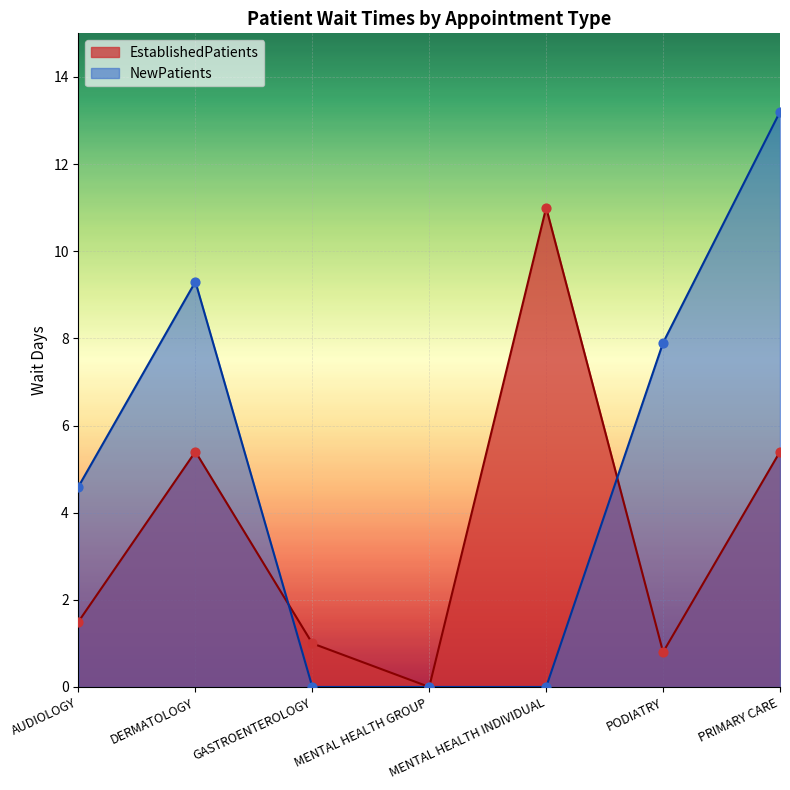

Is the value of EstablishedPatients at AUDIOLOGY greater than the value of NewPatients at PODIATRY?

No